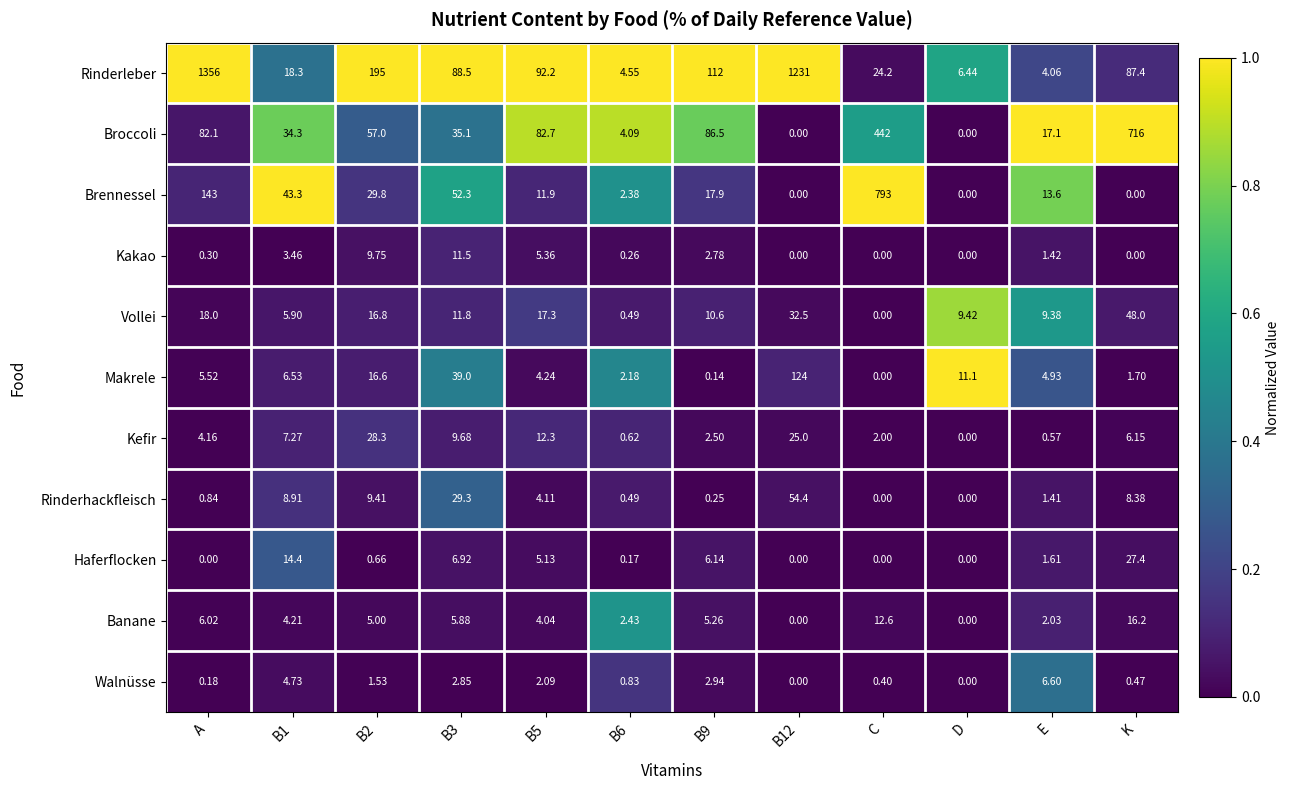

Between B9 and C, which series saw the biggest shift?

Brennessel